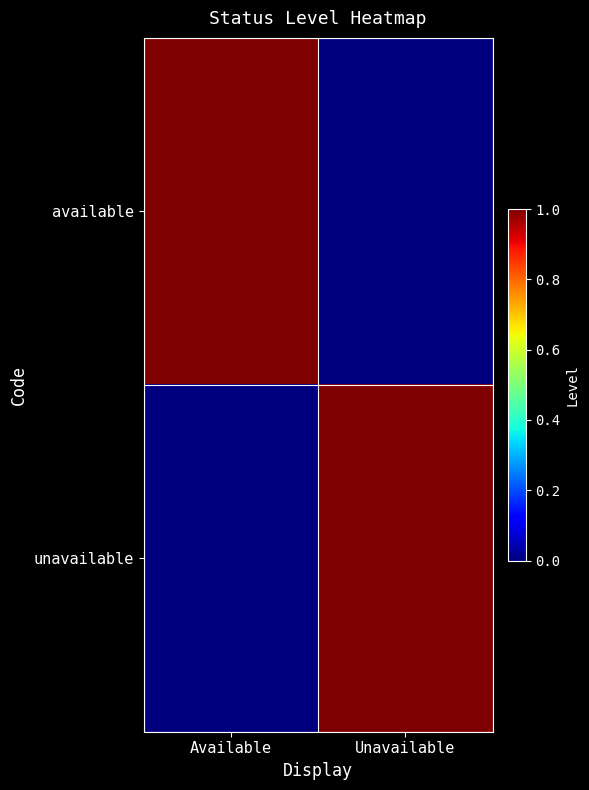

Which series has the largest range (max minus min)?

available